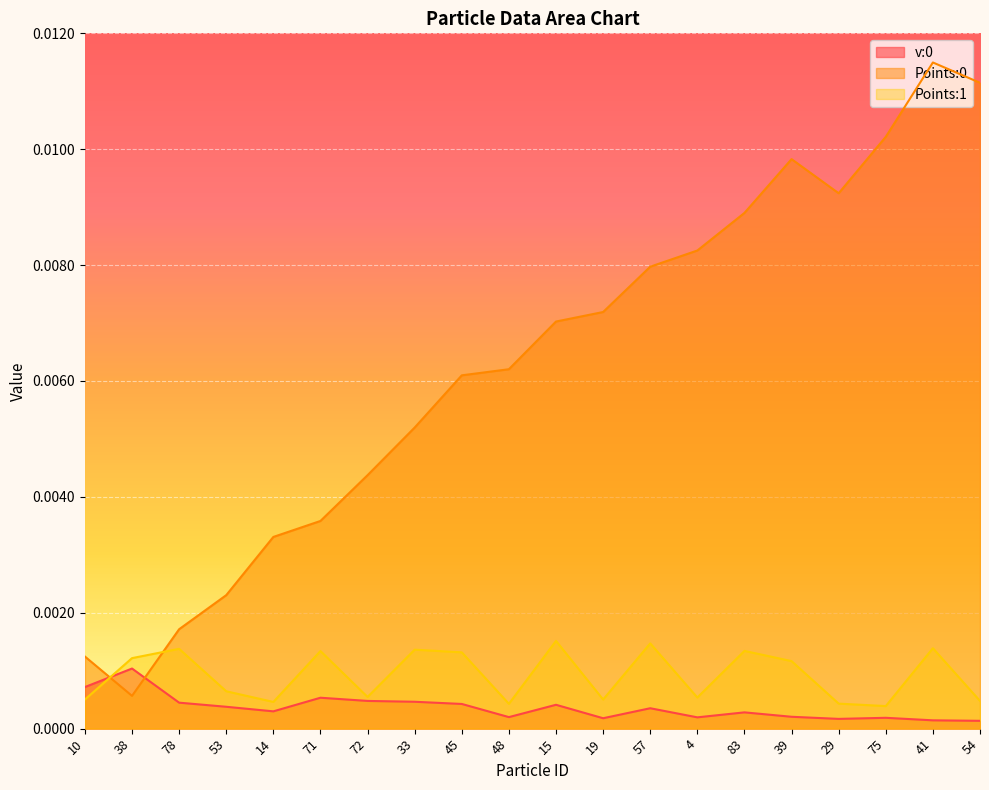

List the labels in order of Points:1 value, largest first.

15, 57, 41, 78, 33, 83, 71, 45, 38, 39, 53, 72, 4, 10, 19, 54, 14, 29, 48, 75